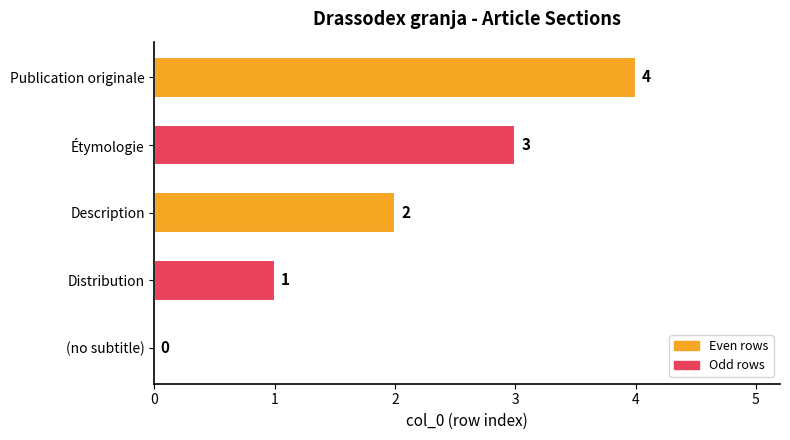

Count the number of data series in this chart.

1